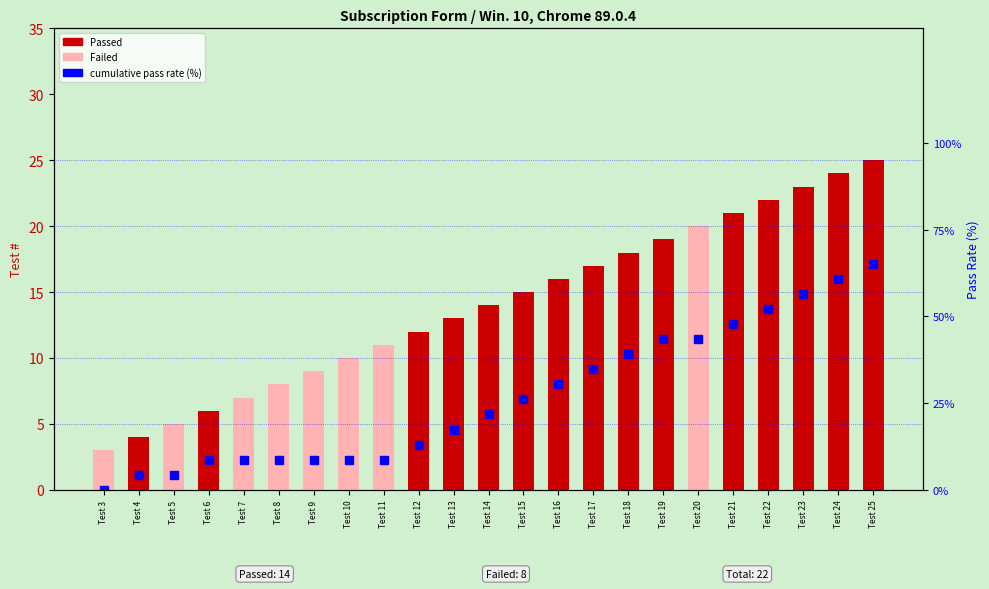

Is it true that Passed equals 11.3 at Test 18?

False